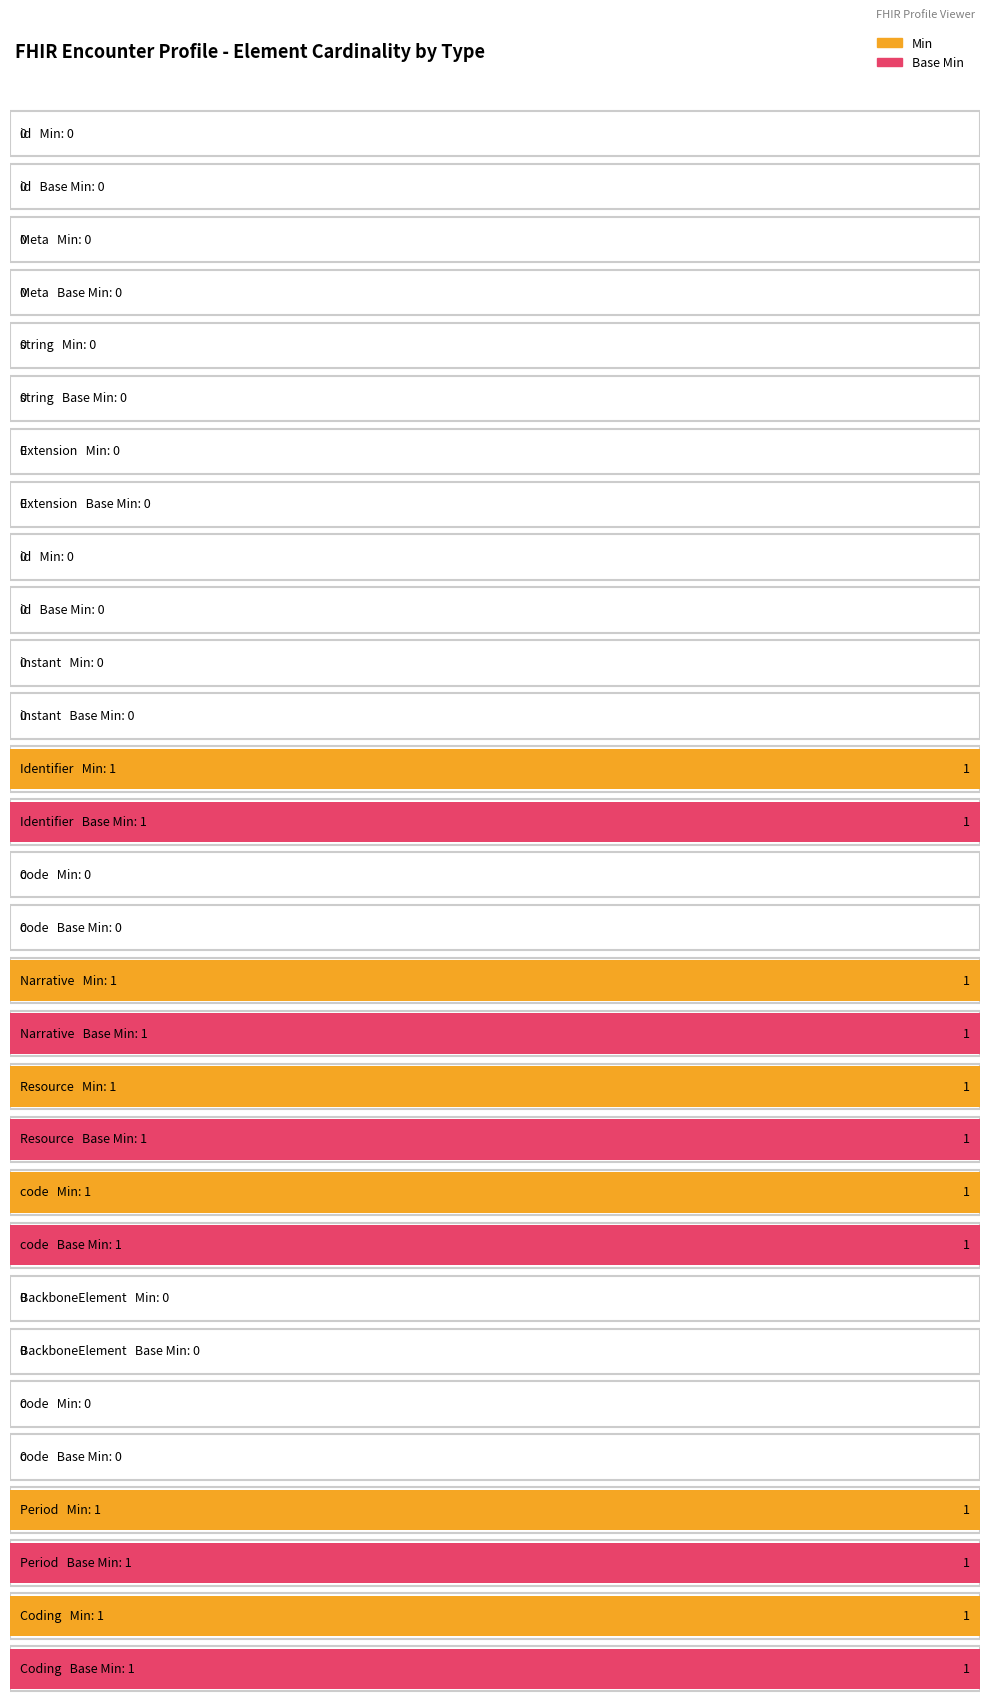

Reading left to right, extract all data points from this chart.

Min: id=0	Meta=0	string=0	Extension=0	id=0	instant=0	Identifier=1	code=0	Narrative=1	Resource=1	code=1	BackboneElement=0	code=0	Period=1	Coding=1
Base Min: id=0	Meta=0	string=0	Extension=0	id=0	instant=0	Identifier=1	code=0	Narrative=1	Resource=1	code=1	BackboneElement=0	code=0	Period=1	Coding=1